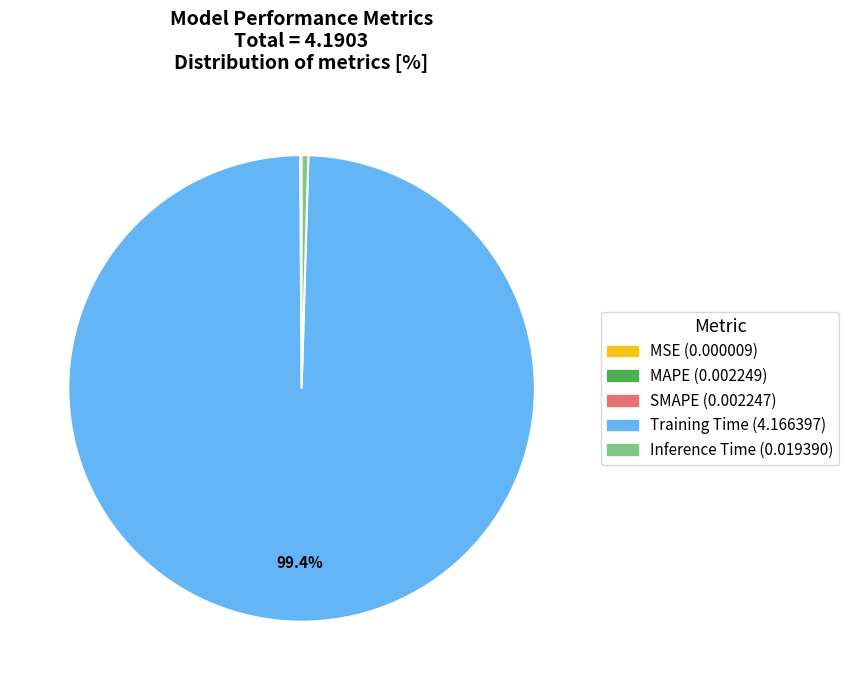

Which slice represents more than half of the pie?

Training Time